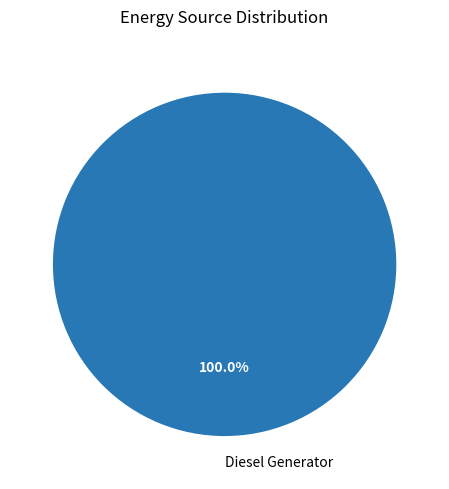

Rank the categories by value from lowest to highest.

Diesel Generator